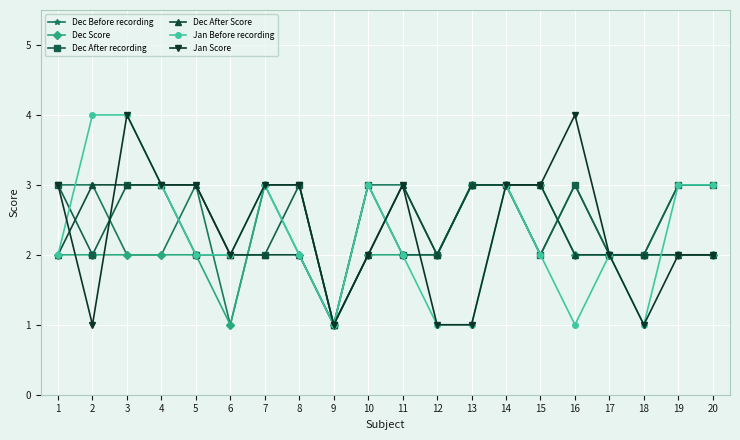

How many data points does each series have?

20